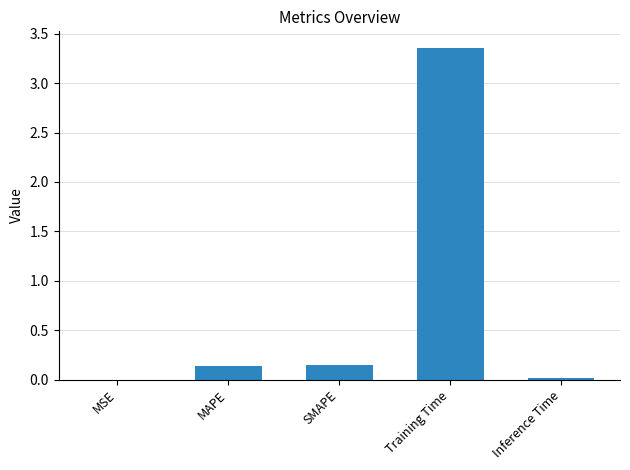

What is the change in value from SMAPE to Training Time?

+3.2